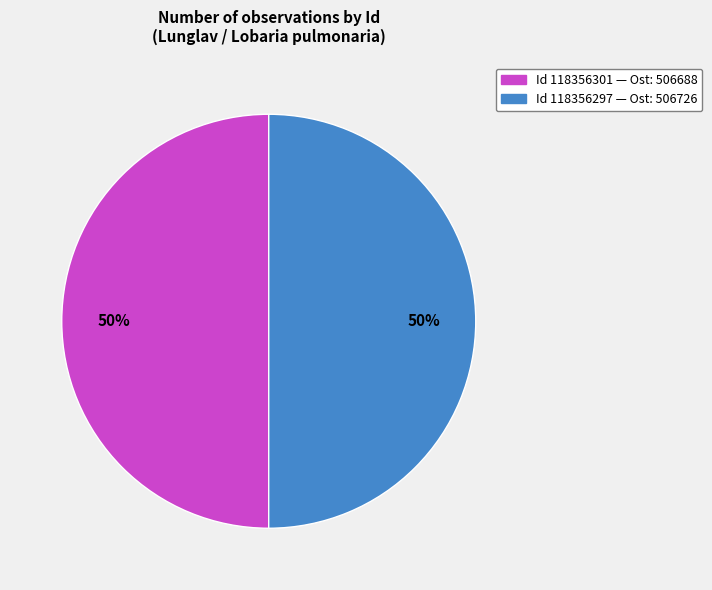

To the nearest percent, what is the average slice percentage?

50%